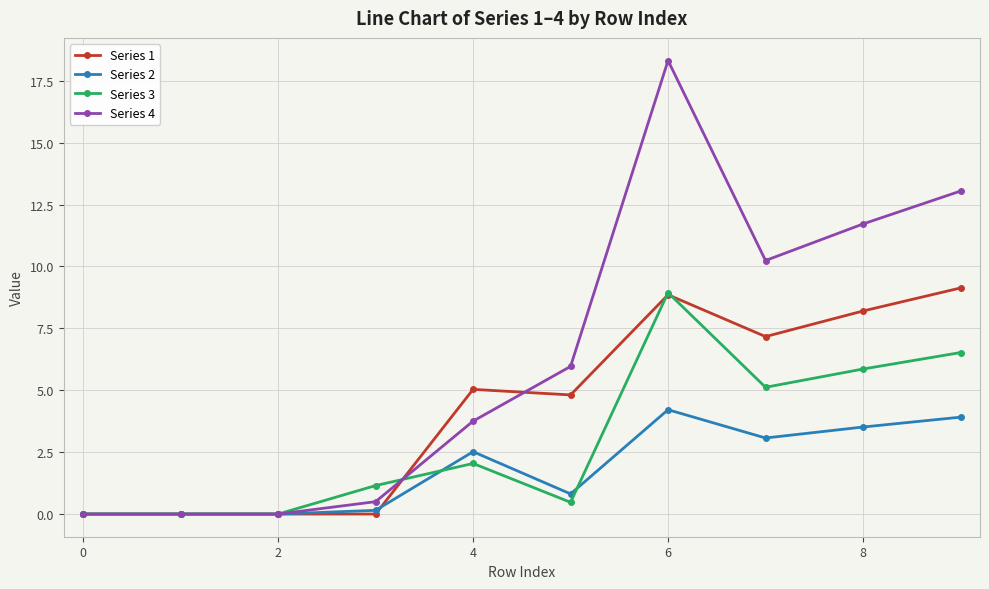

Count the number of categories in the chart.

10